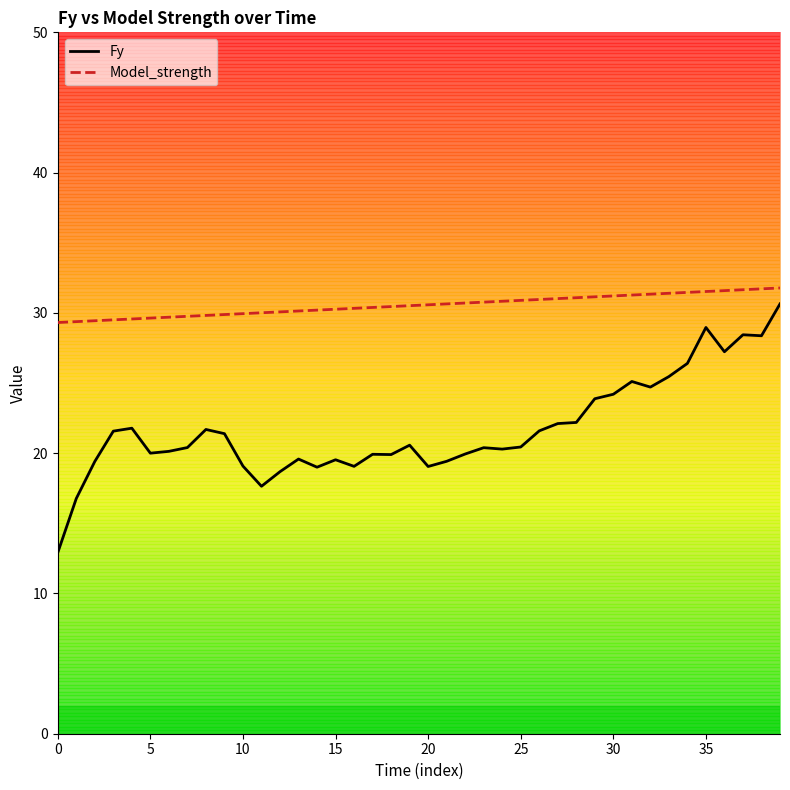

What is the lowest value of the Model_strength series?

29.3